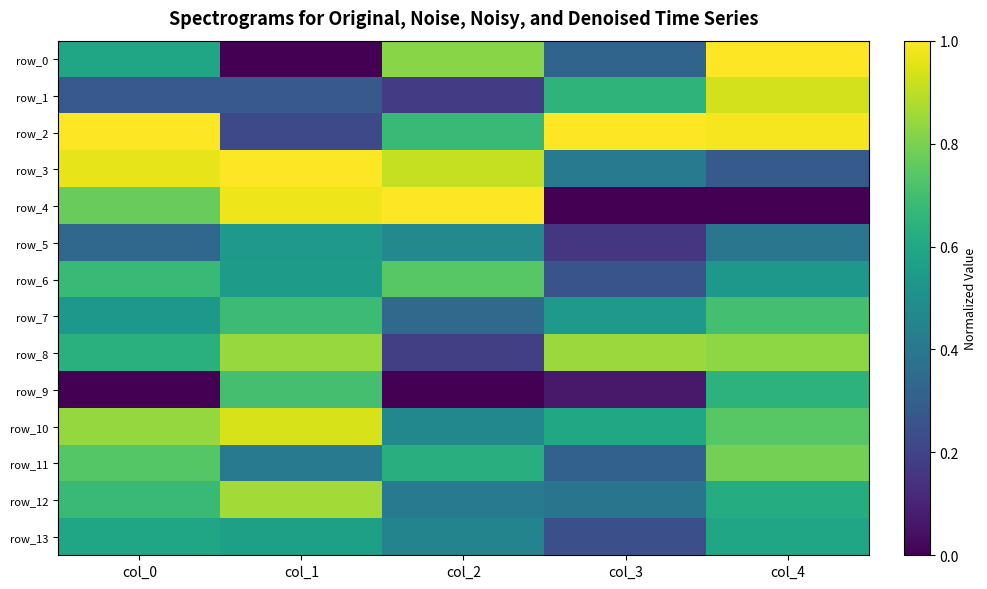

Which label corresponds to the smallest value in the chart?

col_1